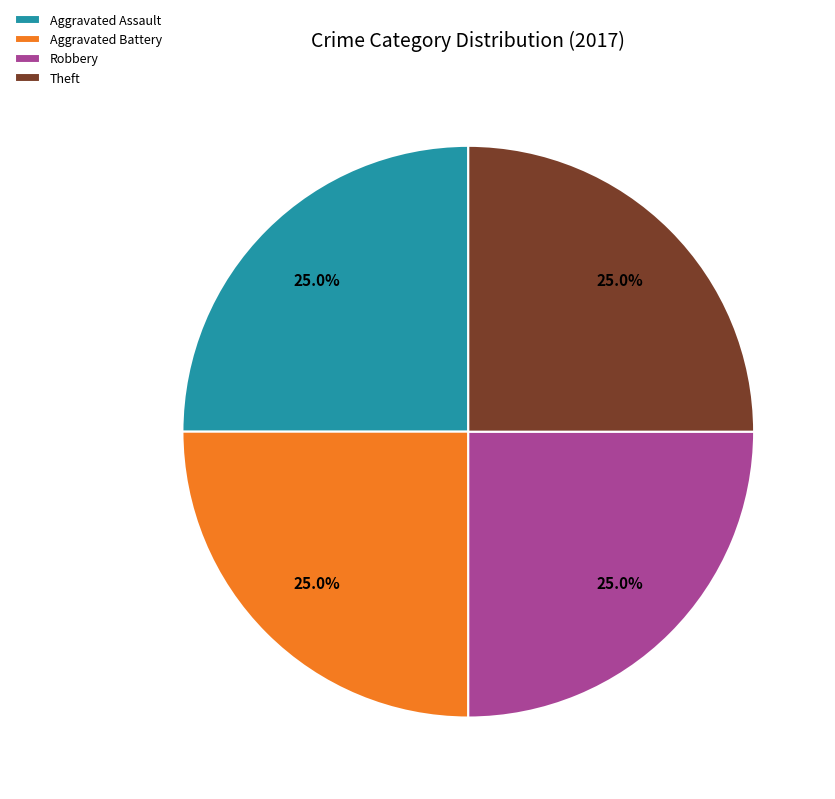

To the nearest percent, what is the difference between the largest and smallest slice percentages?

0%